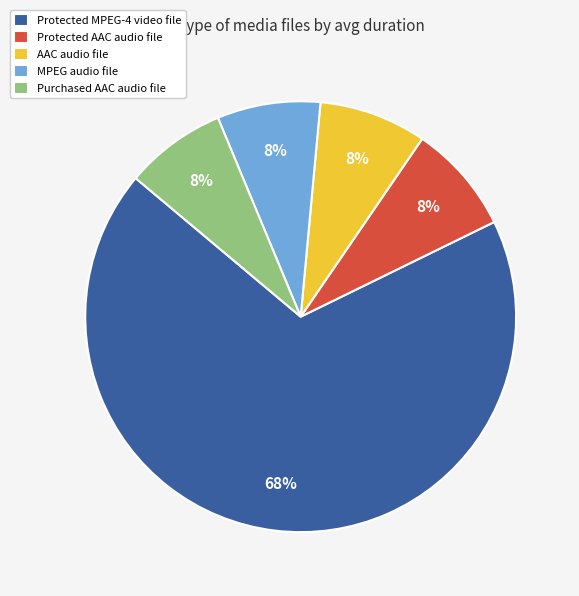

The Protected AAC audio file slice represents 8% of the pie. True or false?

True